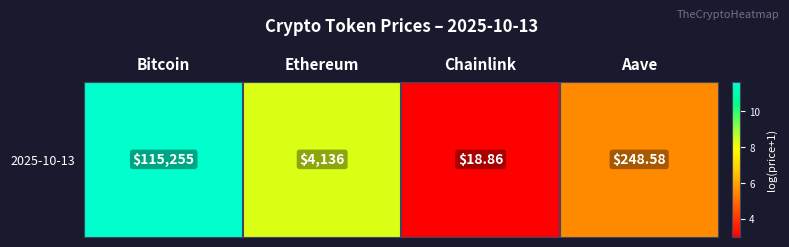

What value does the data have at Ethereum?

8.3